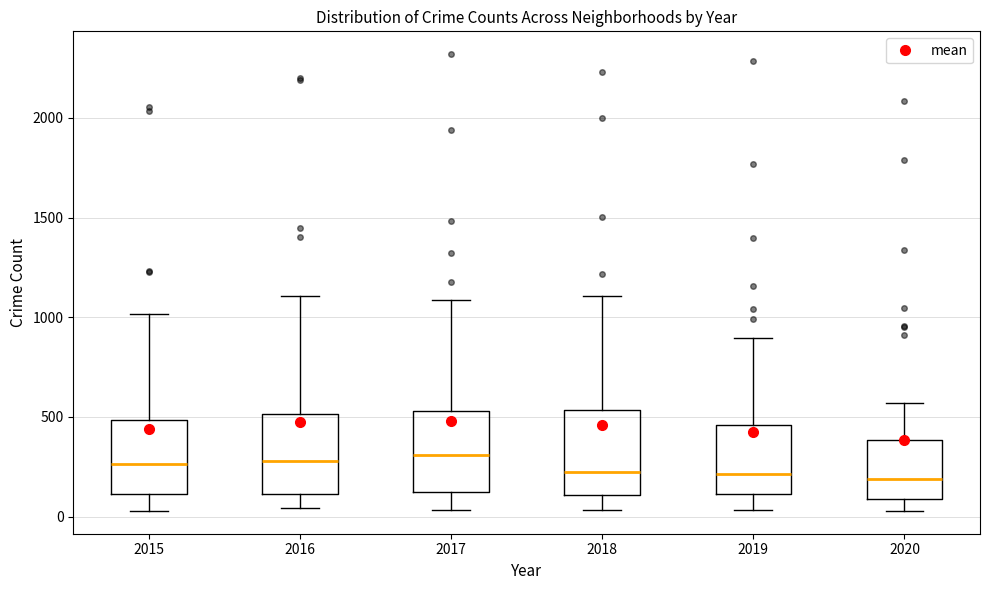

Where does the upper whisker of the box at x = 2018 end on the y-axis? The values are not printed on the chart, so give them approximately, as read against the axis.

1100